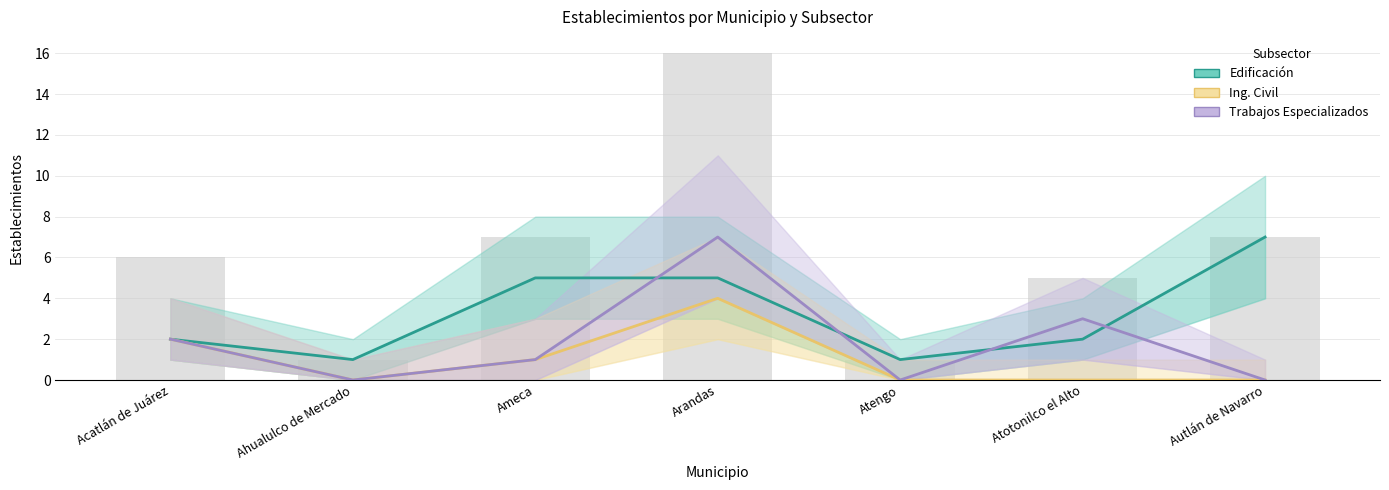

Between Ameca and Autlán de Navarro, which series saw the biggest shift?

Edificación